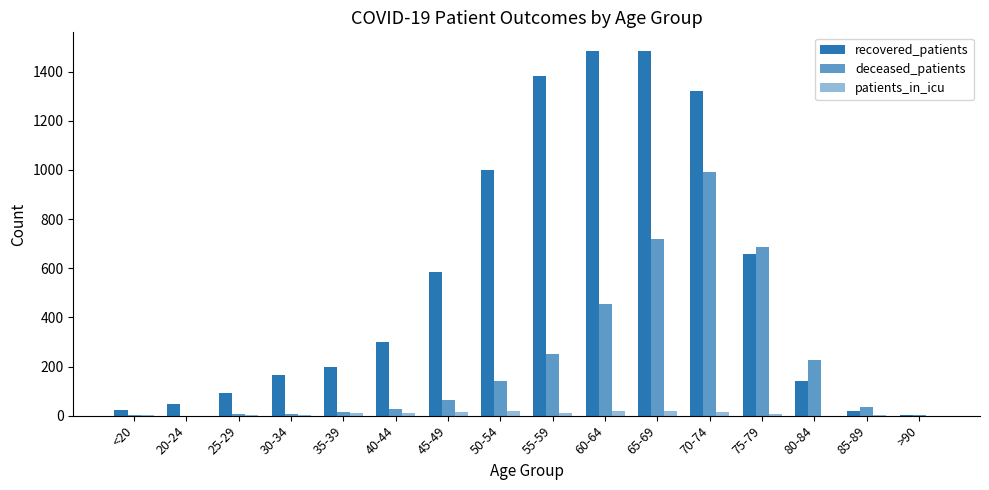

What is the difference between the maximum and minimum values in the patients_in_icu series?

20